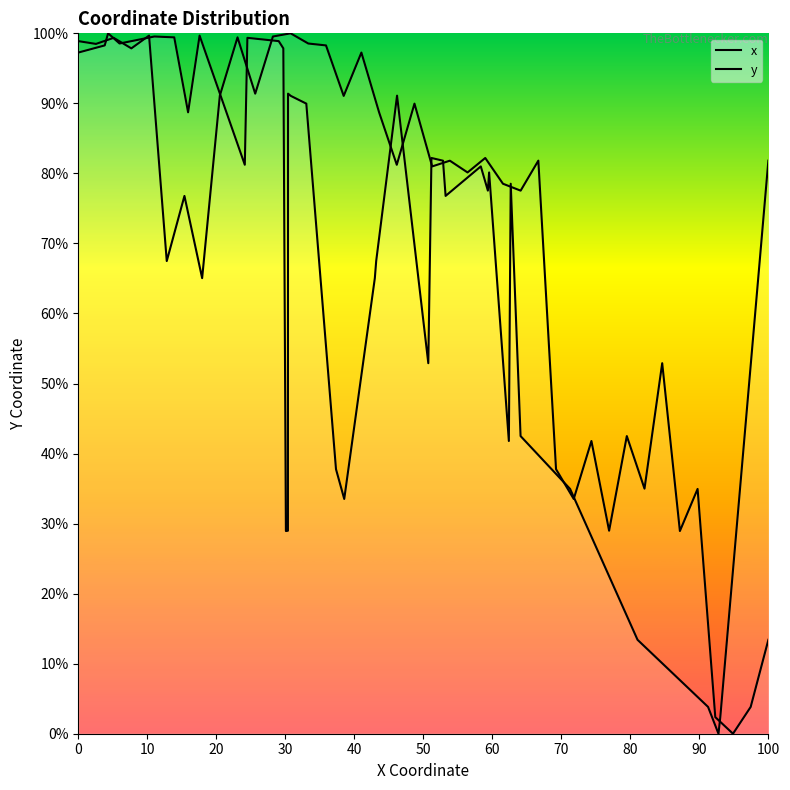

Where is the first local minimum for y?

10